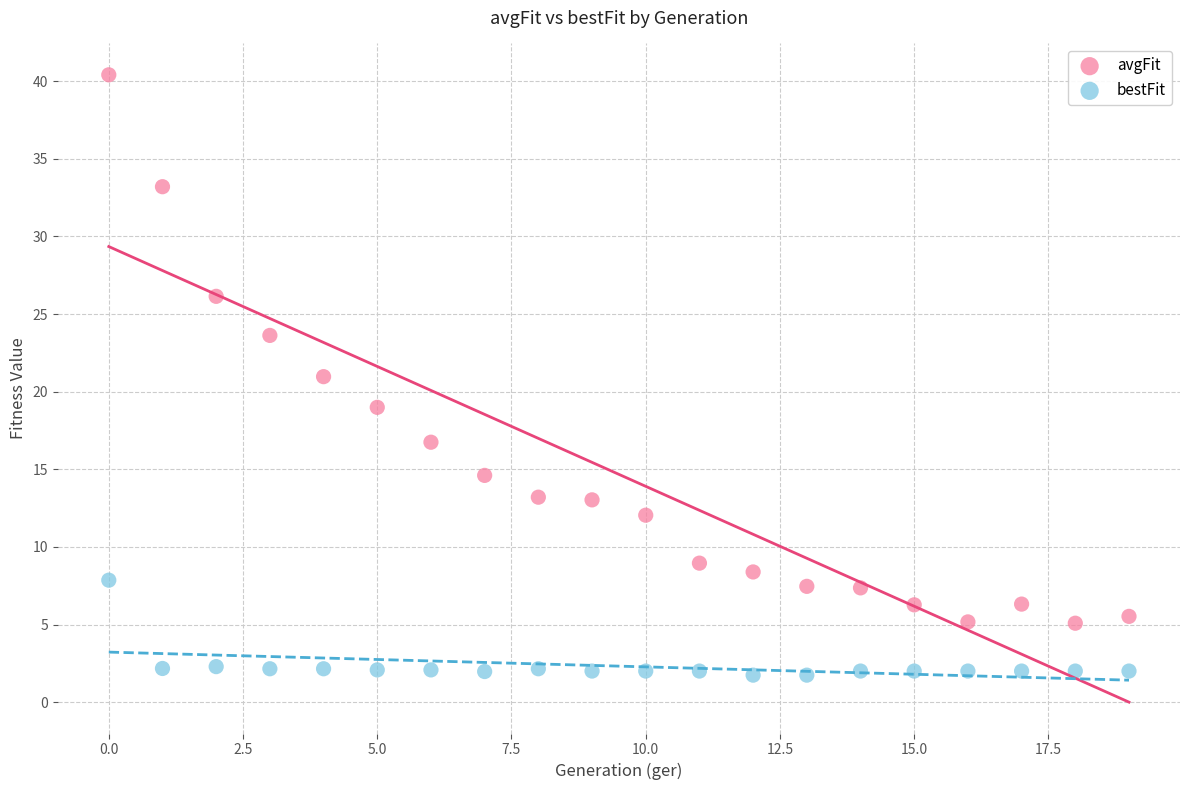

Which series has the largest Y range (max minus min)?

avgFit